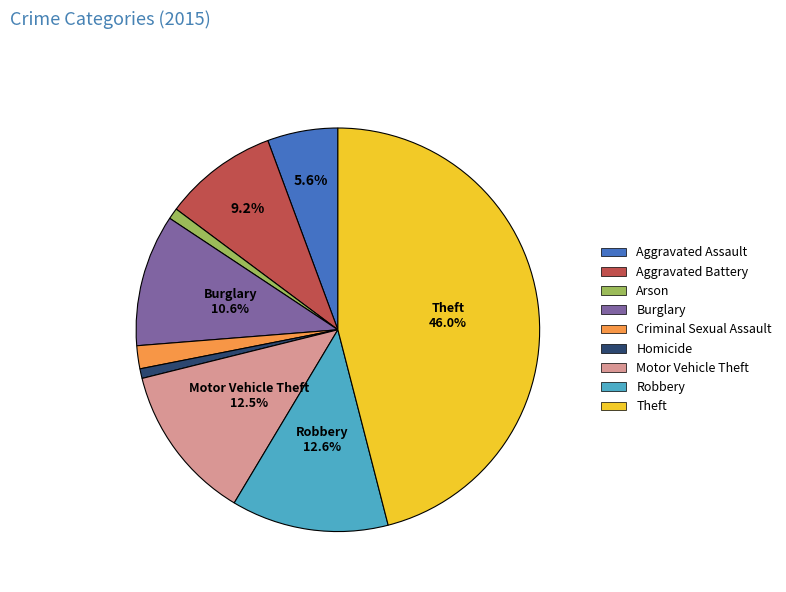

What percentage is NOT represented by Theft?

54.0%